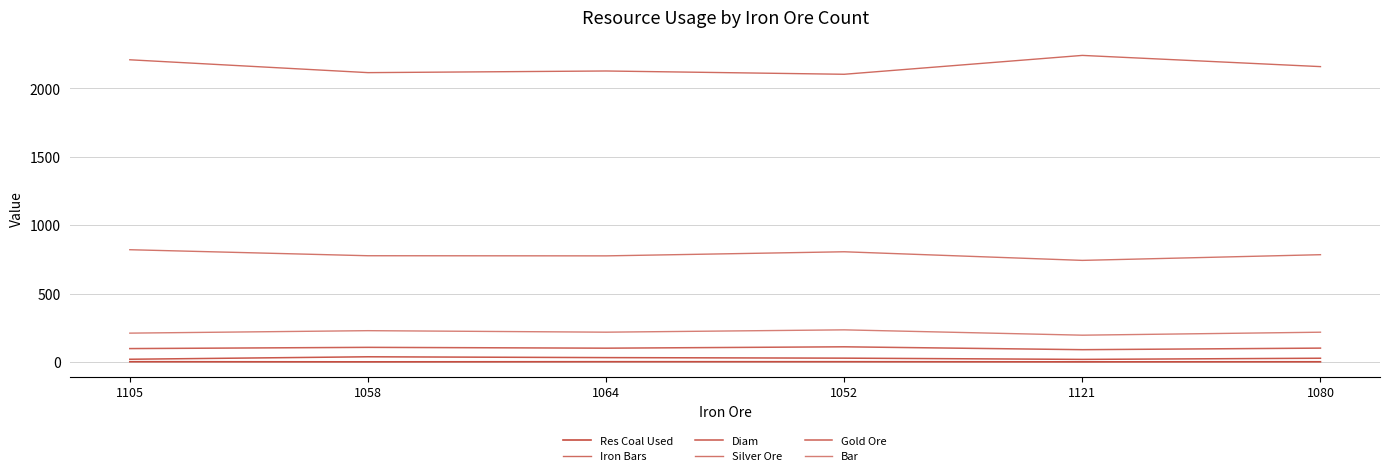

True or false: Silver Ore has more than 2 interior local peaks.

False